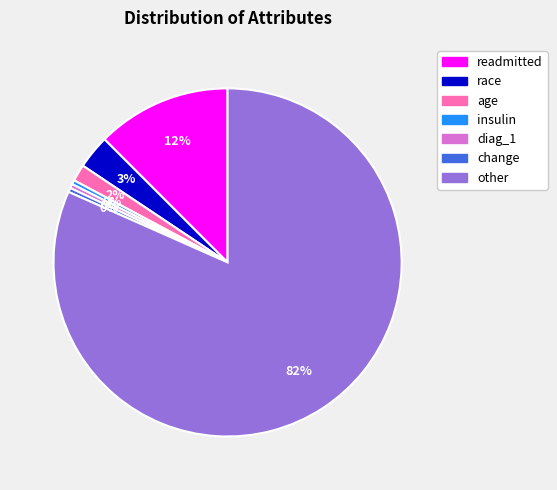

Is there a majority slice in this chart?

Yes